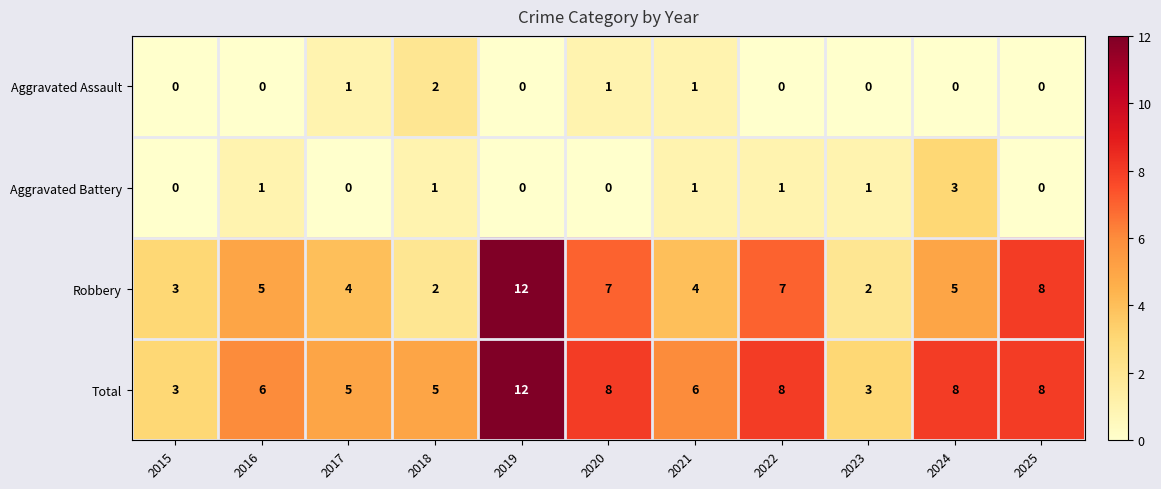

Count the number of data series in this chart.

4